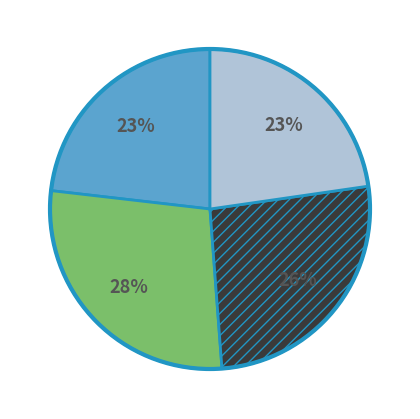

Does any single category account for the majority?

No